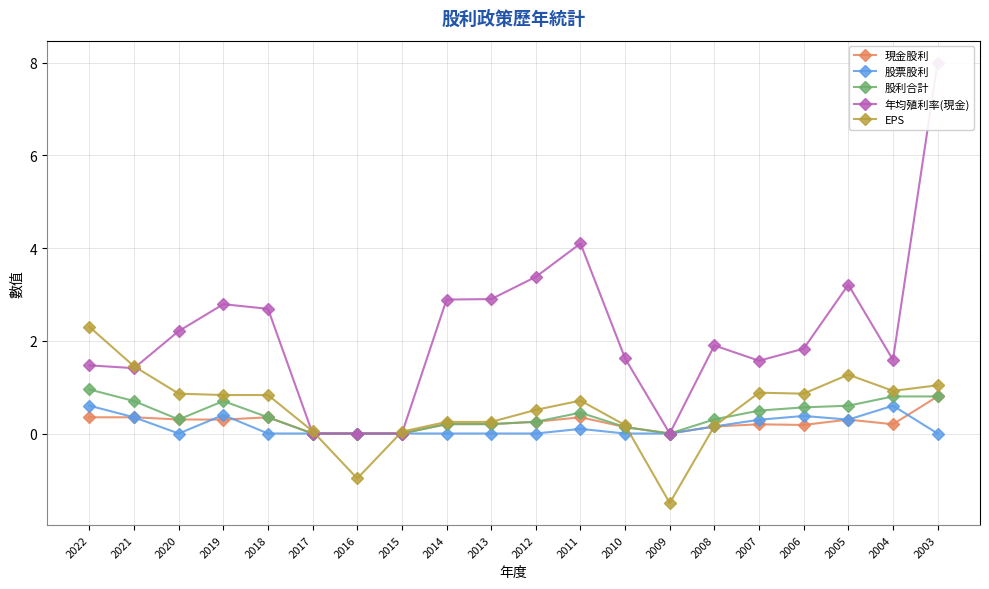

At which category does EPS reach its first local peak?

2011